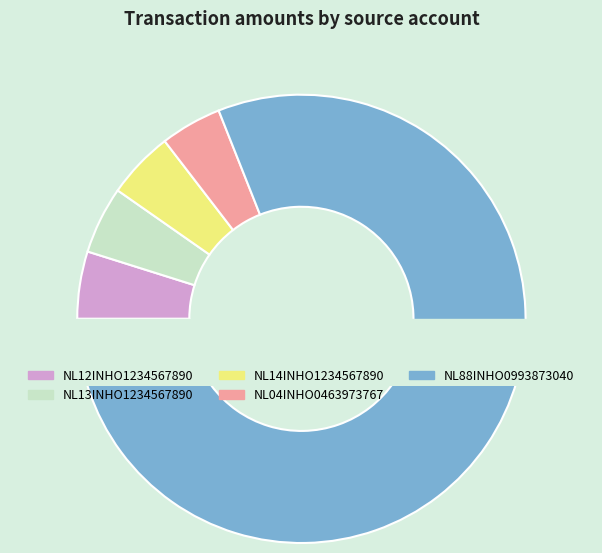

Is there any slice that represents more than half of the pie?

Yes